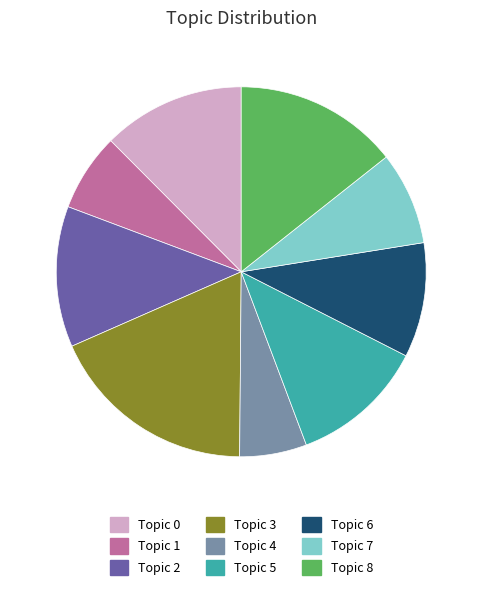

Count the number of slices in the pie.

9